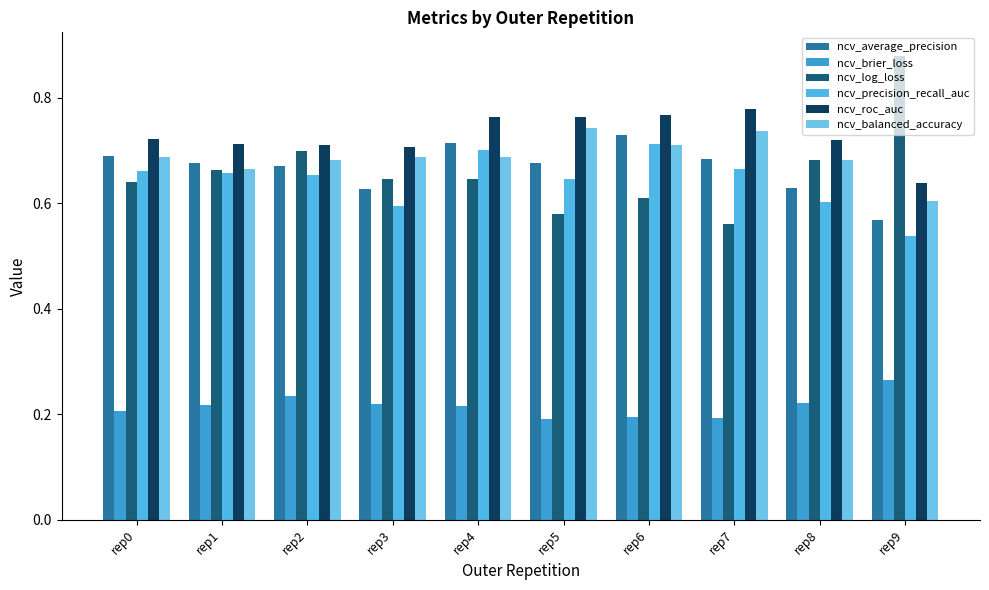

Which label corresponds to the largest value in the chart?

rep9